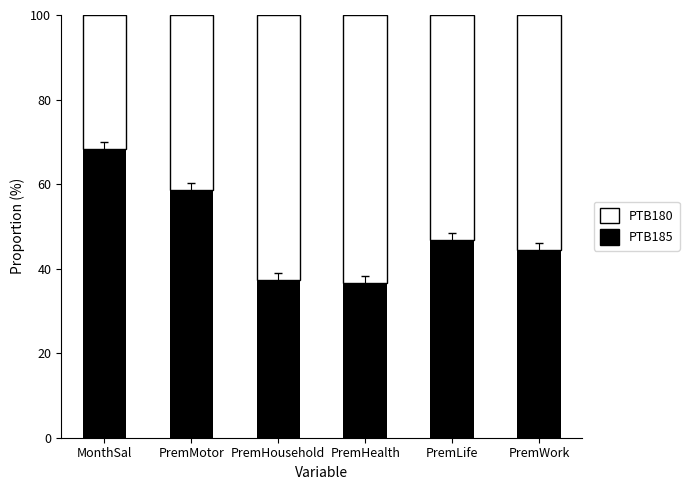

What is the difference between the PTB180 values at MonthSal and PremHealth?

31.7